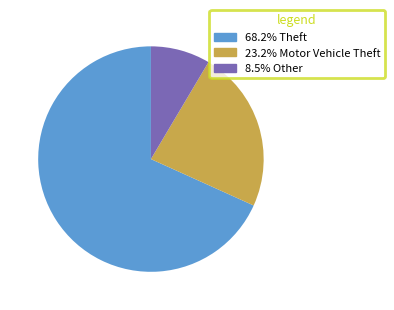

Does any single category account for the majority?

Yes